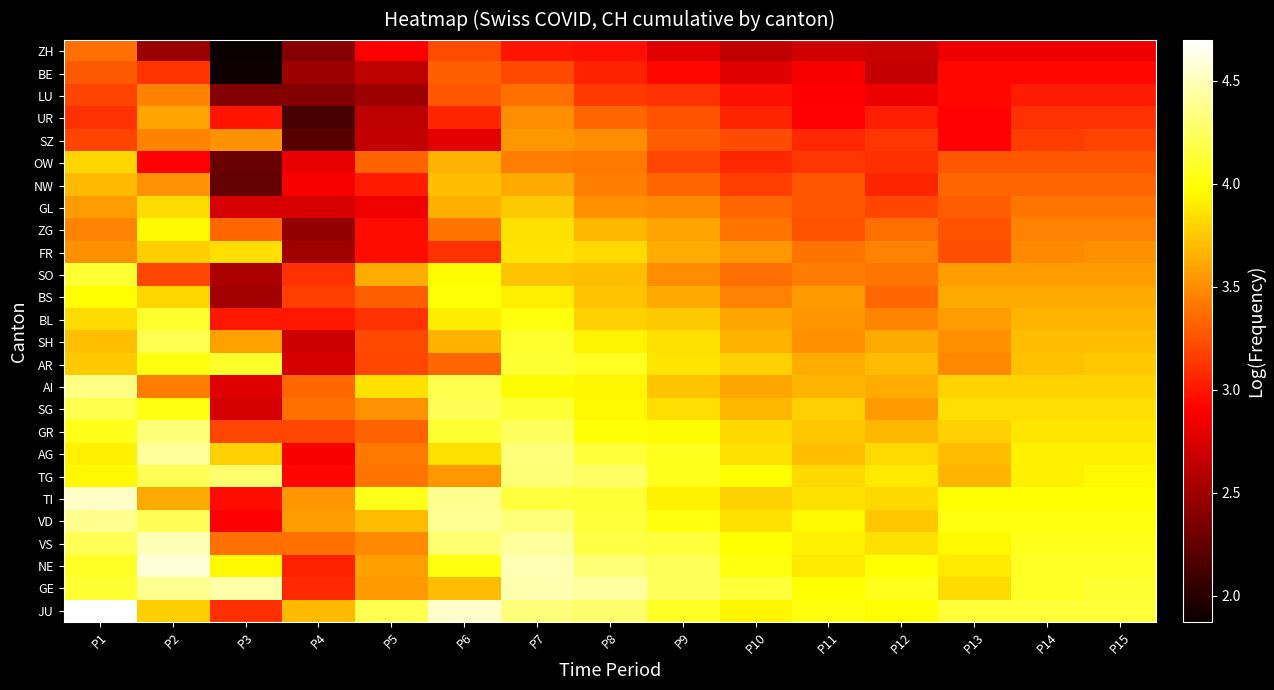

Rank the series at P6 from lowest to highest value.

SZ, UR, FR, ZH, LU, BE, AR, ZG, TG, GL, SH, OW, GE, NW, AG, BL, SO, BS, NE, GR, AI, SG, VS, TI, VD, JU